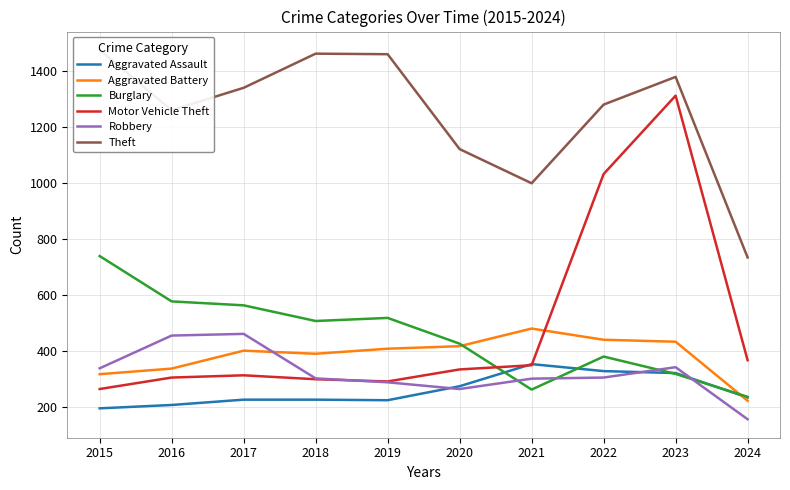

Which series has the largest total across all categories?

Theft